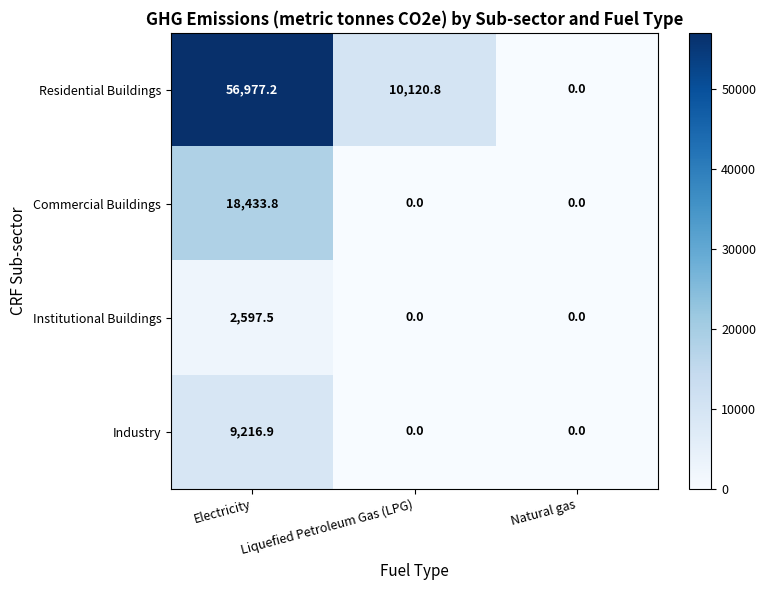

How many positive values does the Commercial Buildings series have?

1